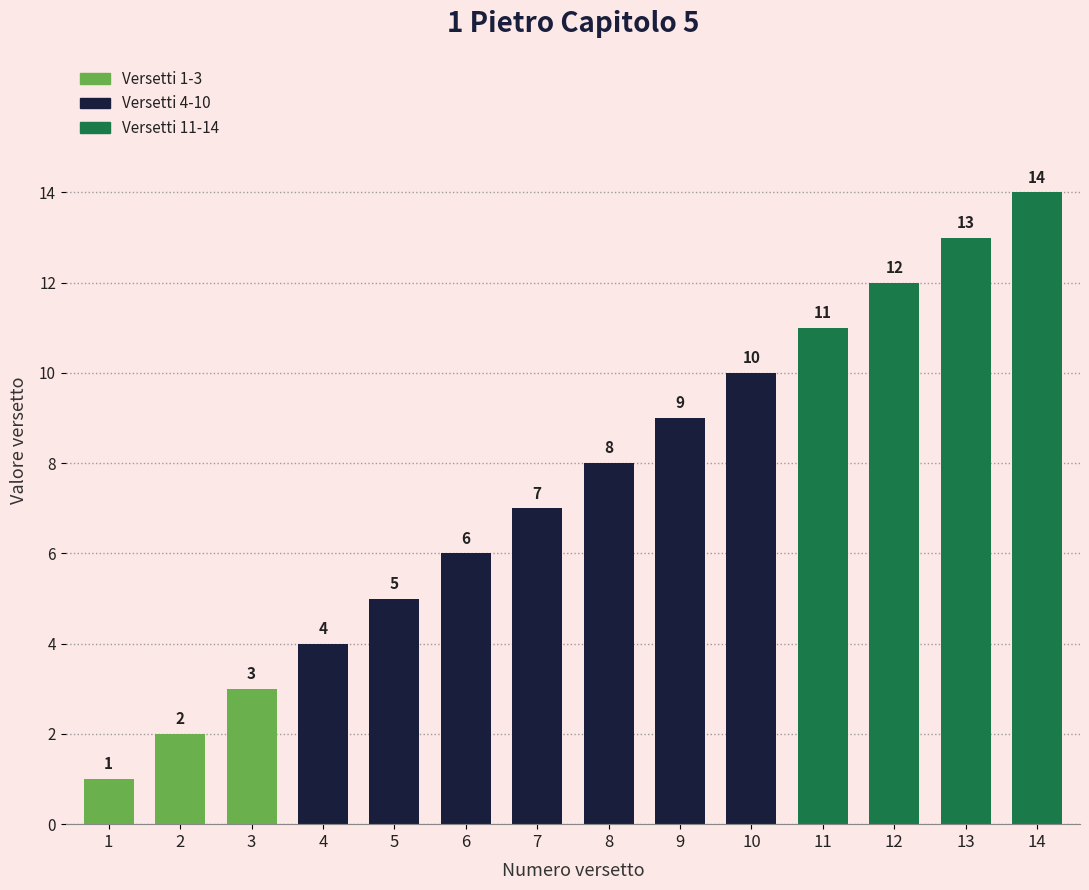

The chart shows a value of 4 at 4. True or false?

True